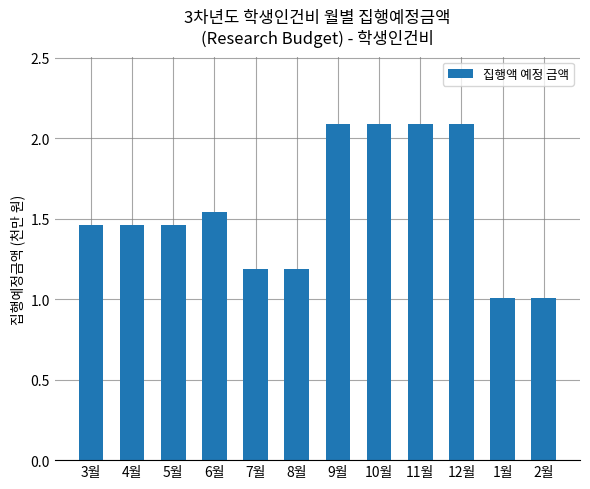

What is the greatest value displayed?

2.1